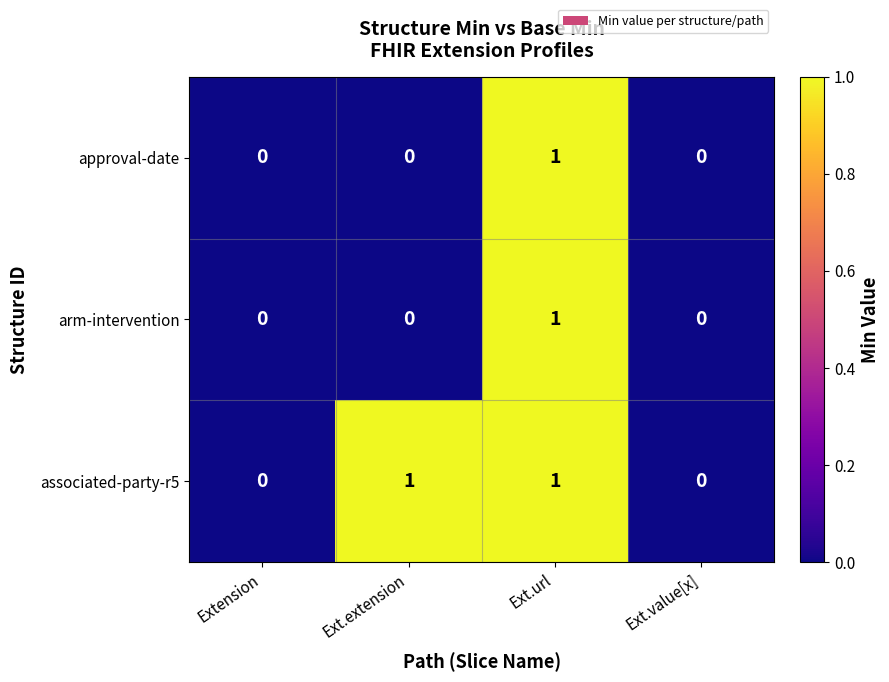

At which category is the sum across all series the highest?

Ext.url